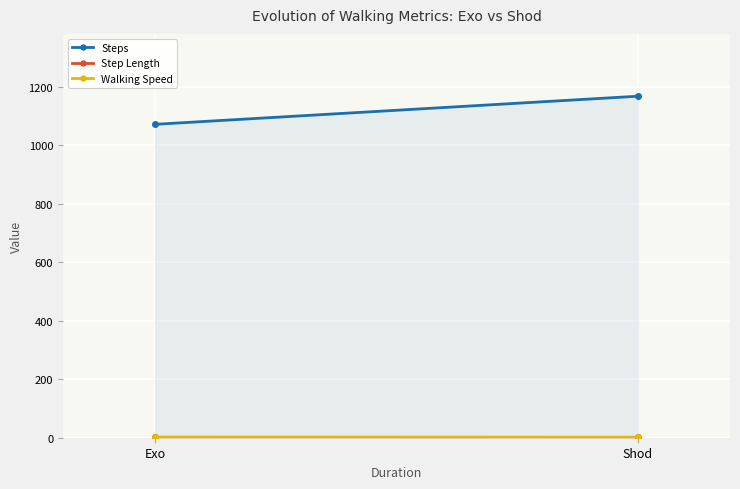

What value does the Walking Speed series have at Shod?

1.4